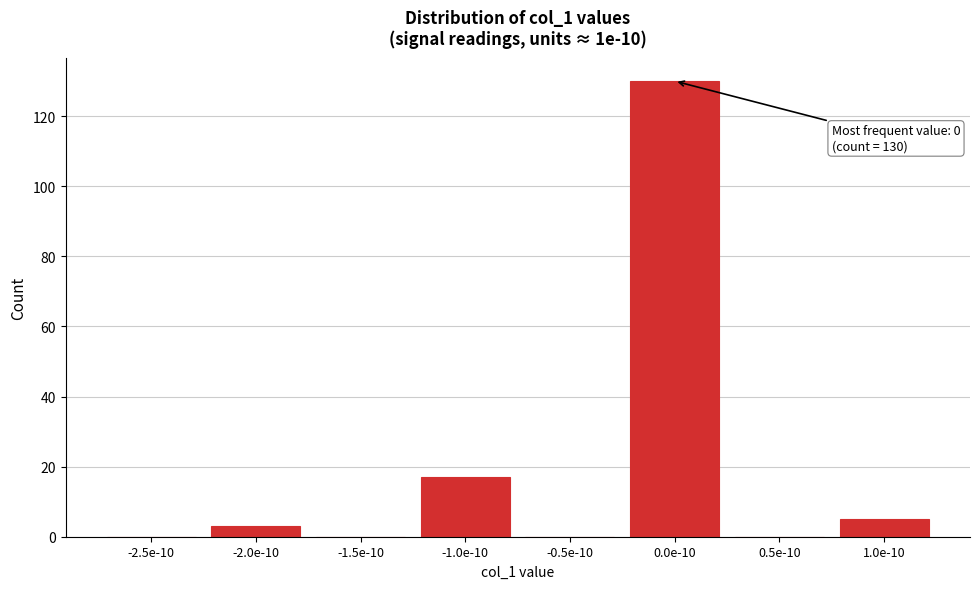

Reading left to right, what are all the values shown in this chart?

-2.5e-10=0	-2.0e-10=3	-1.5e-10=0	-1.0e-10=17	-0.5e-10=0	0.0e-10=130	0.5e-10=0	1.0e-10=5